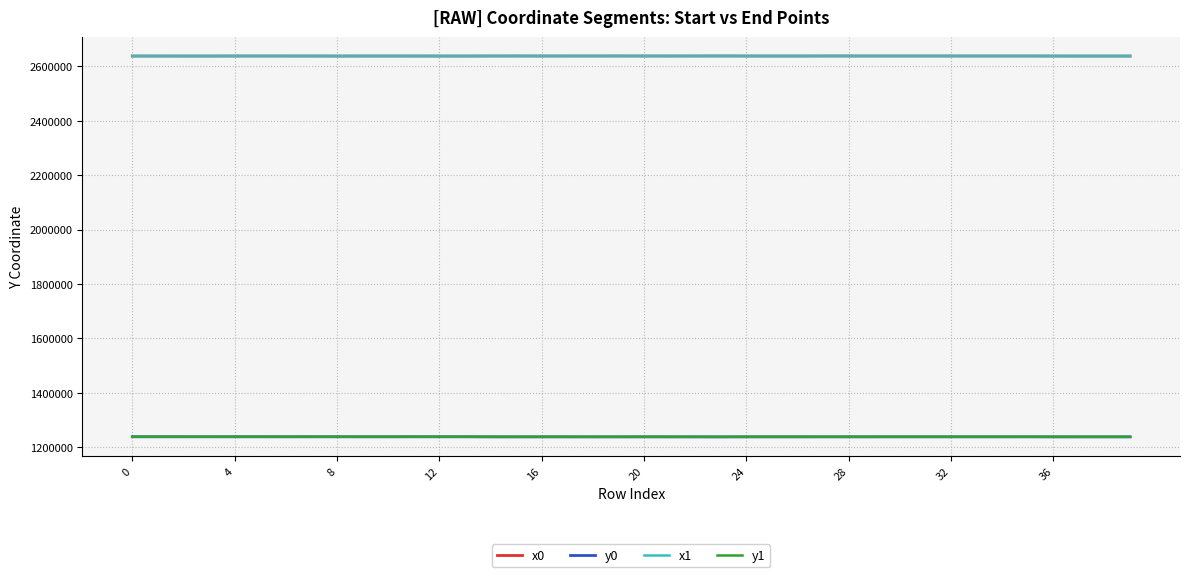

What is the minimum value for x1?

2637972.3